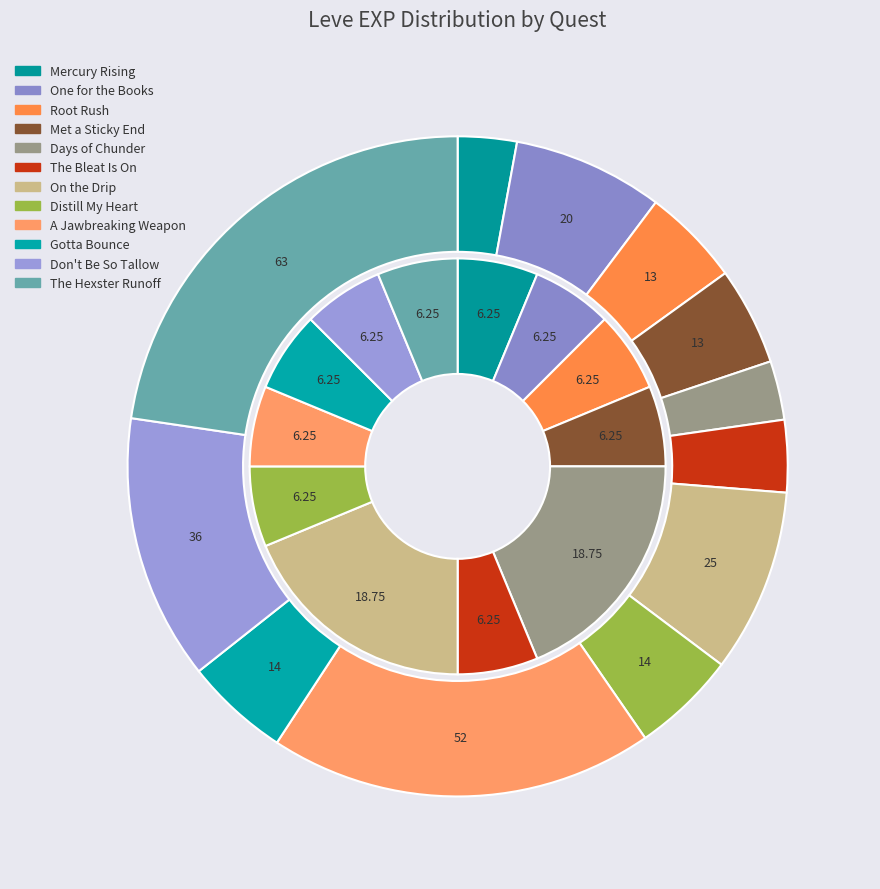

To the nearest percent, what is the average slice percentage?

8%